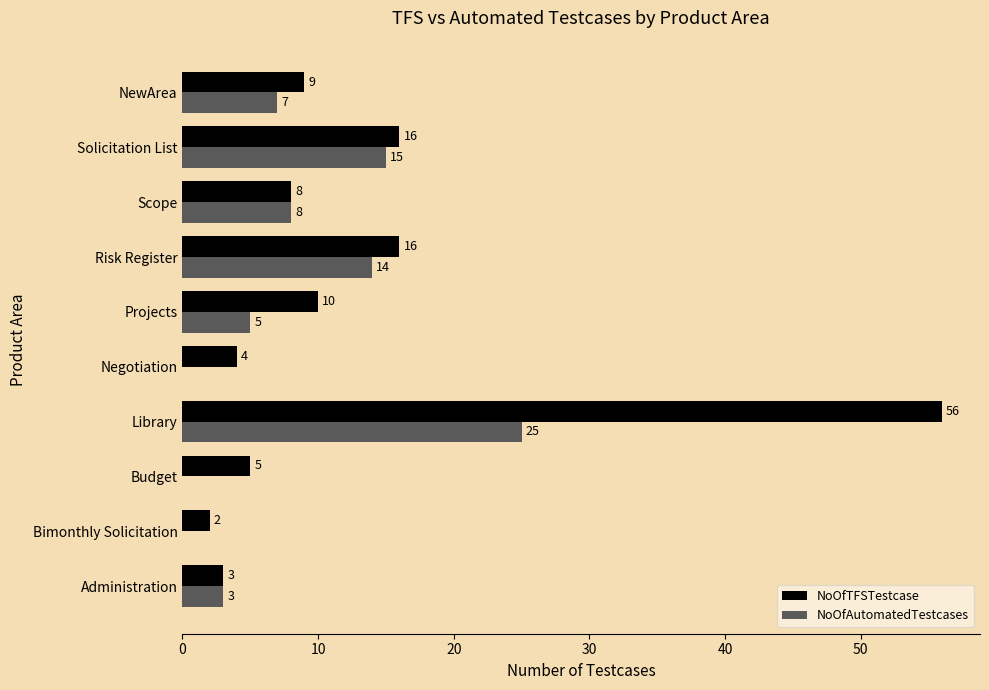

What value does the NoOfTFSTestcase series have at NewArea, to the nearest 10?

10